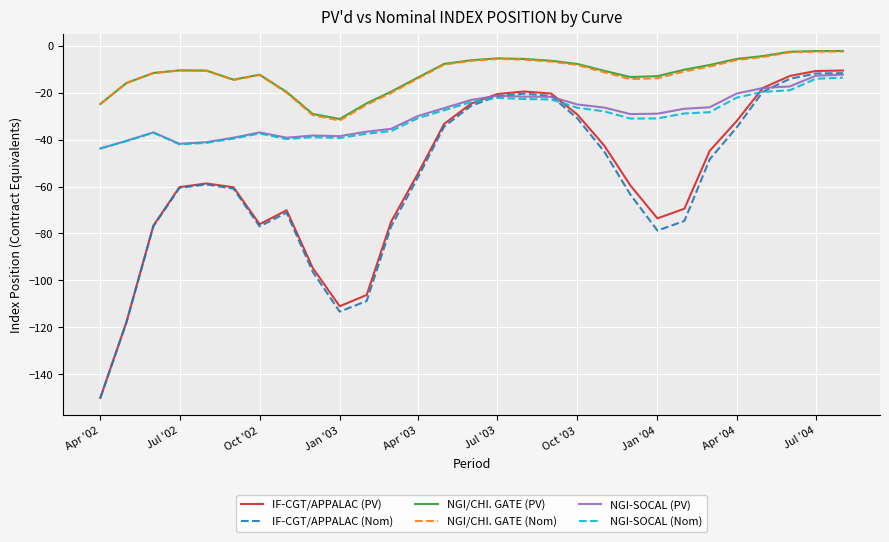

What is the smallest value displayed?

-150.2